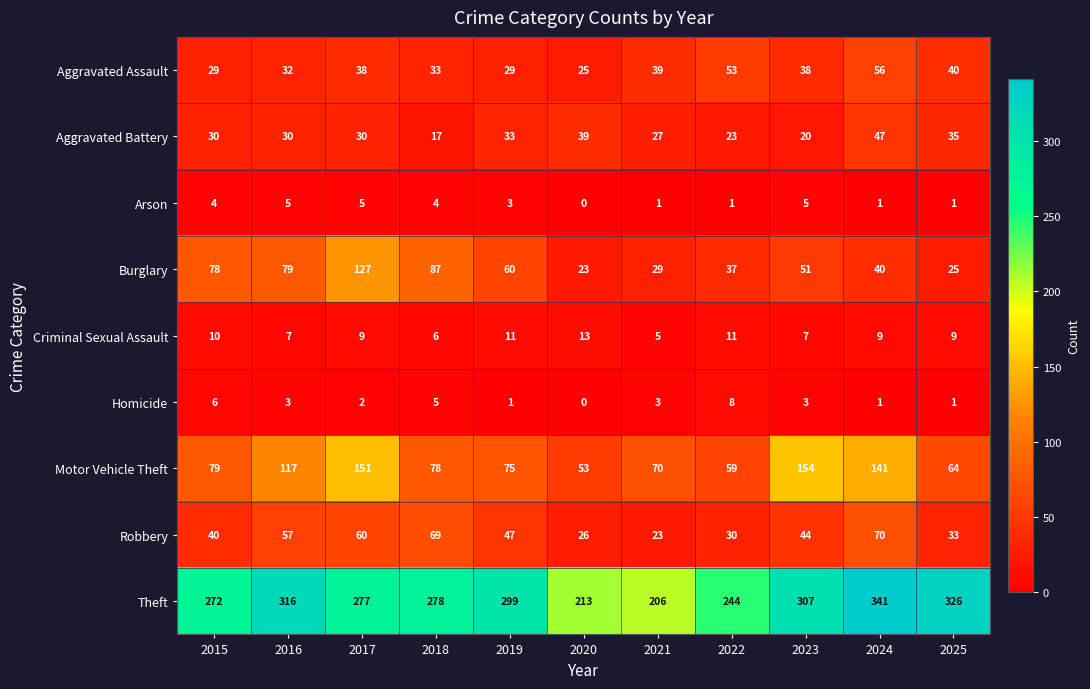

What is the difference between the highest and lowest values at 2018?

274